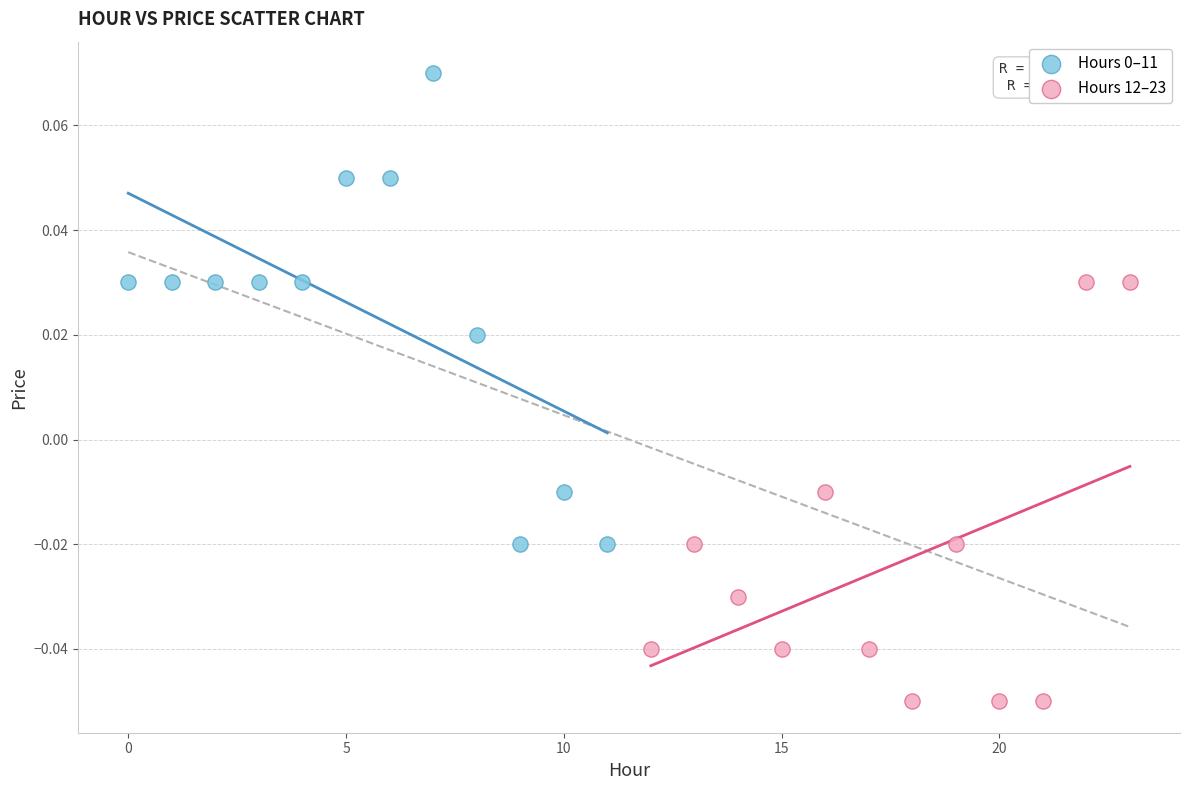

Which series contains the lowest Y value?

Hours 12–23